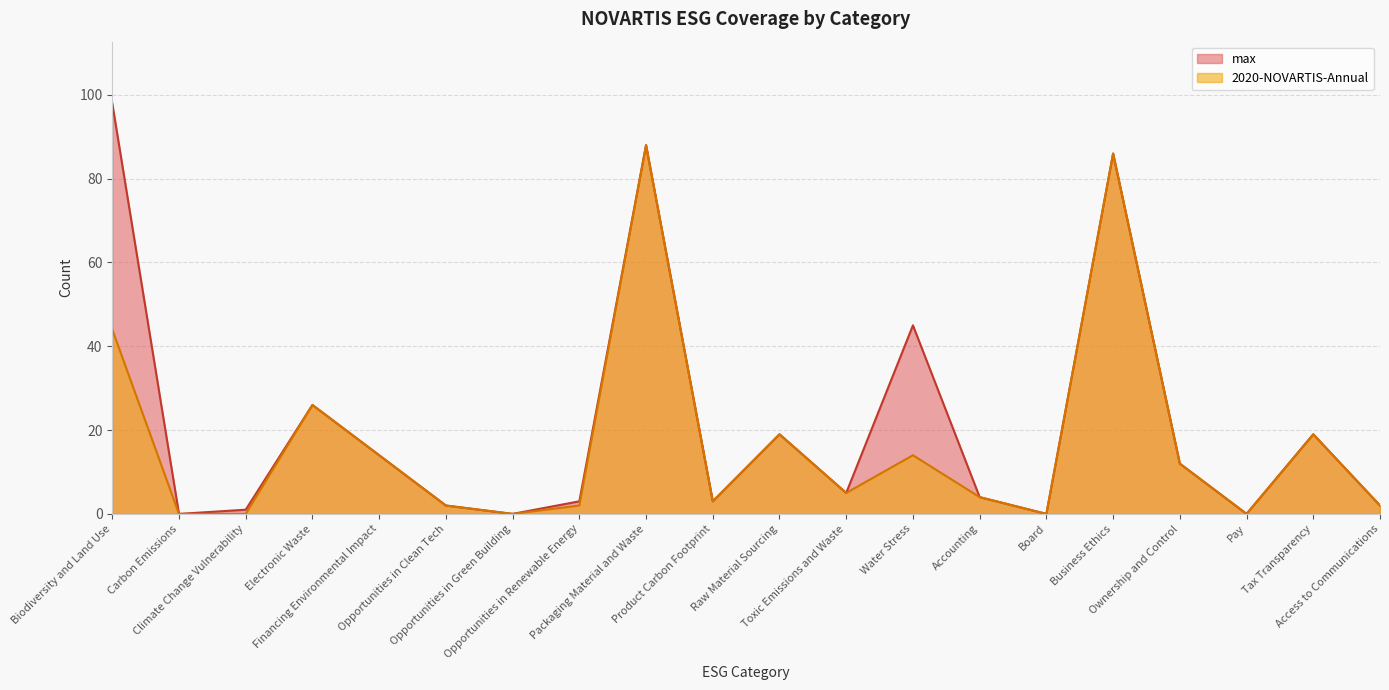

Reading left to right, extract all data points from this chart.

max: 98	0	1	26	14	2	0	3	88	3	19	5	45	4	0	86	12	0	19	2
2020-NOVARTIS-Annual: 44	0	0	26	14	2	0	2	88	3	19	5	14	4	0	86	12	0	19	2